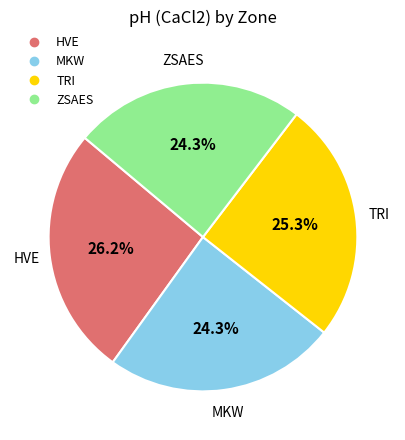

Is there any slice that represents more than half of the pie?

No